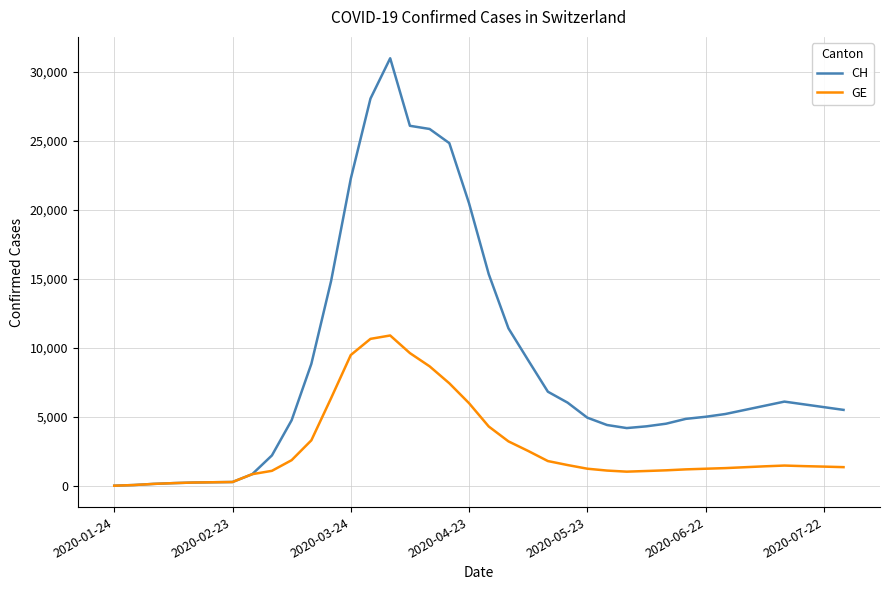

What are all the series names shown in the legend?

CH, GE